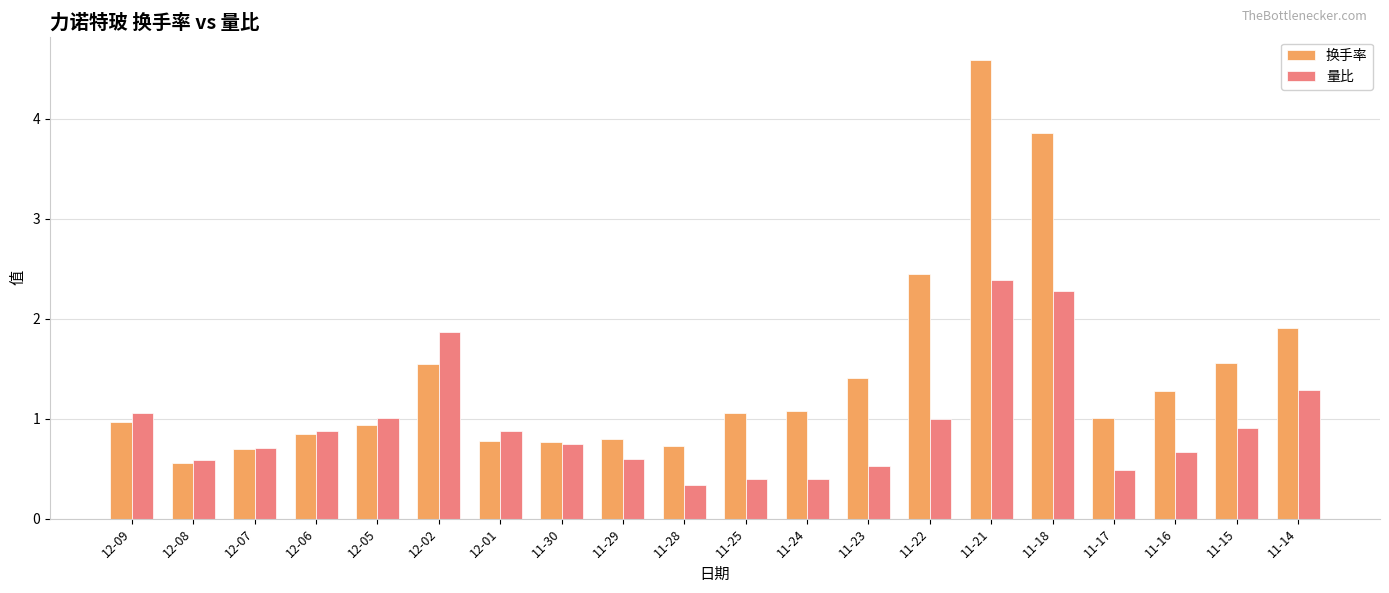

Which label corresponds to the smallest value in the chart?

11-28